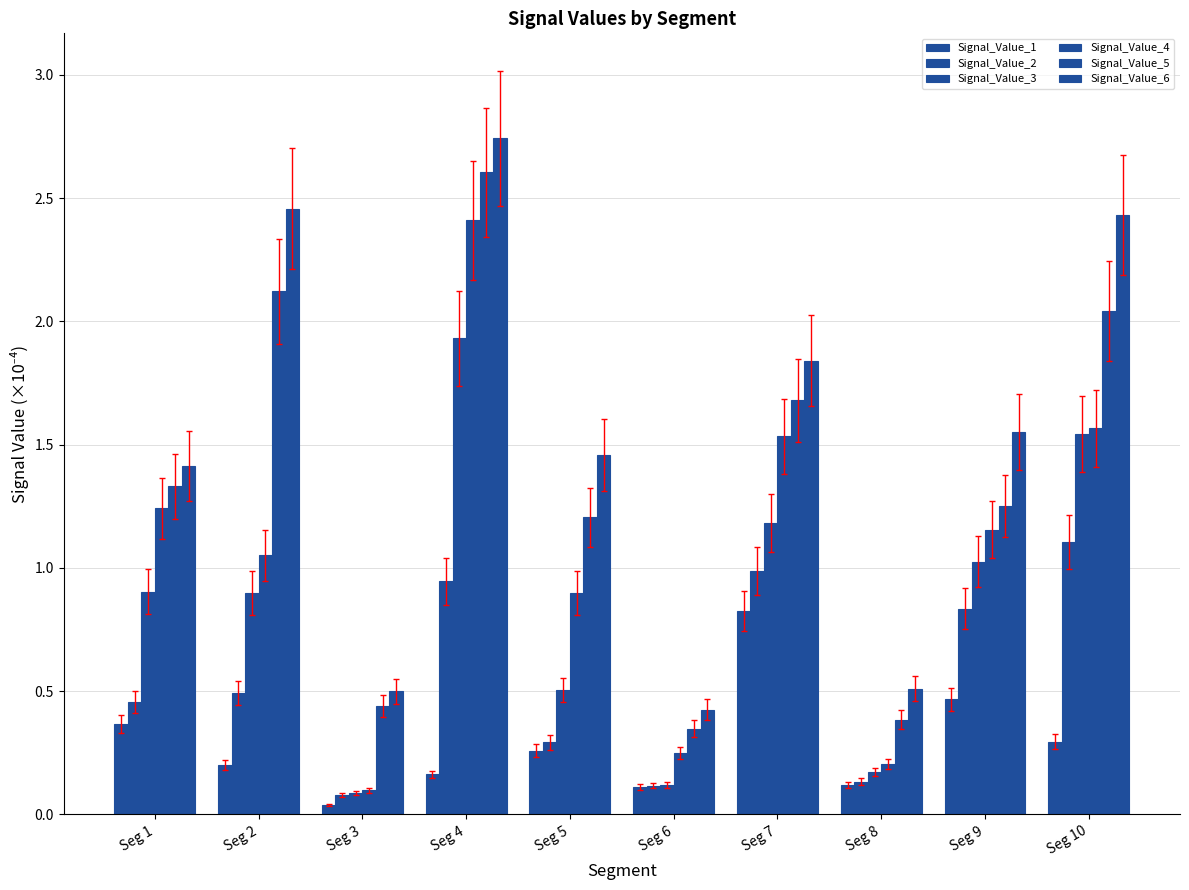

Reading left to right, extract all data points from this chart.

Signal_Value_1: 0.4	0.2	0.0	0.2	0.3	0.1	0.8	0.1	0.5	0.3
Signal_Value_2: 0.5	0.5	0.1	0.9	0.3	0.1	1.0	0.1	0.8	1.1
Signal_Value_3: 0.9	0.9	0.1	1.9	0.5	0.1	1.2	0.2	1.0	1.5
Signal_Value_4: 1.2	1.1	0.1	2.4	0.9	0.2	1.5	0.2	1.2	1.6
Signal_Value_5: 1.3	2.1	0.4	2.6	1.2	0.3	1.7	0.4	1.3	2.0
Signal_Value_6: 1.4	2.5	0.5	2.7	1.5	0.4	1.8	0.5	1.6	2.4